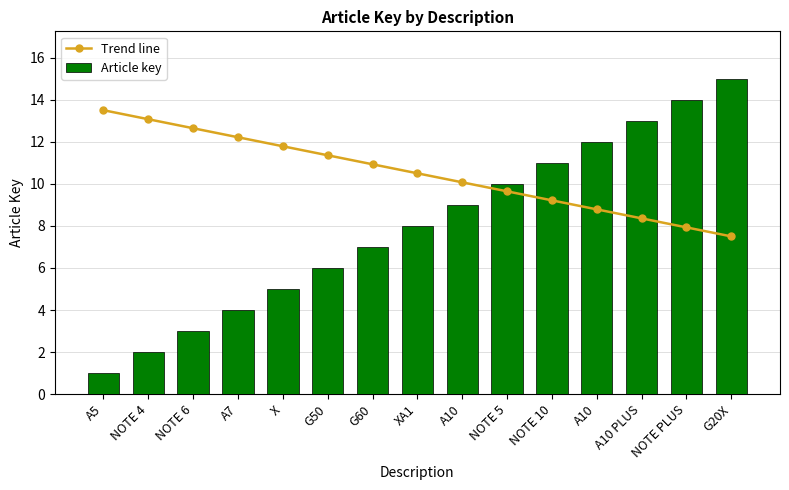

The value of Trend line at NOTE 4 is 20.0. True or false?

False